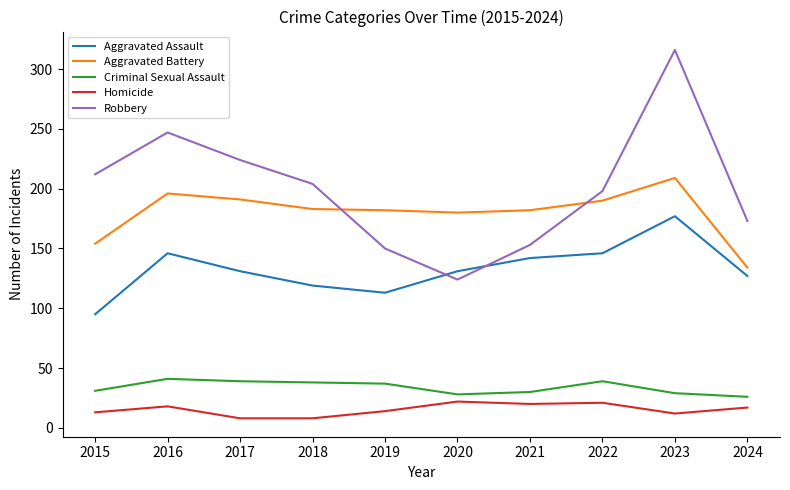

Which series changed the most between 2018 and 2024?

Aggravated Battery